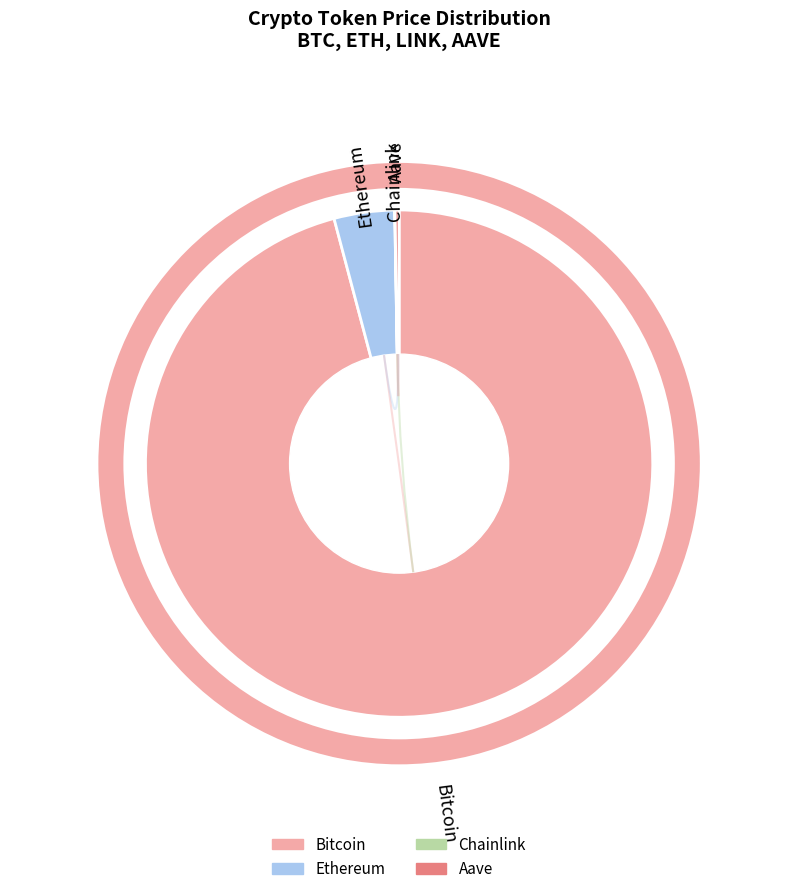

What is the majority slice?

Bitcoin